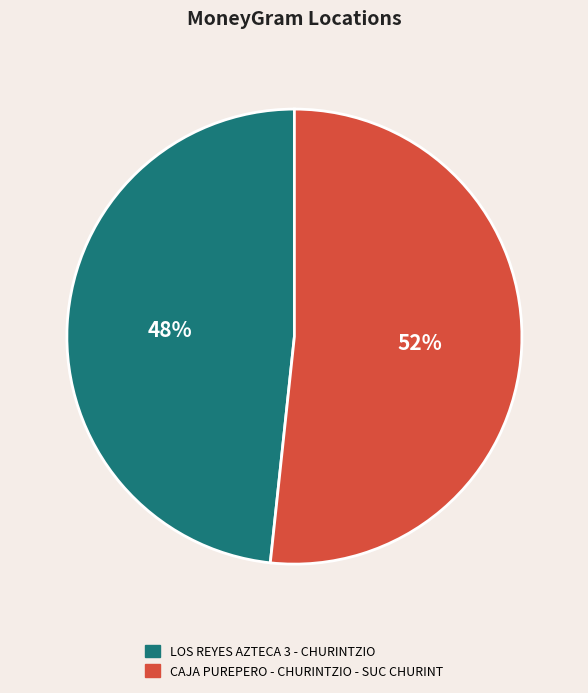

Rank the categories by value from highest to lowest.

CAJA PUREPERO - CHURINTZIO - SUC CHURINT, LOS REYES AZTECA 3 - CHURINTZIO